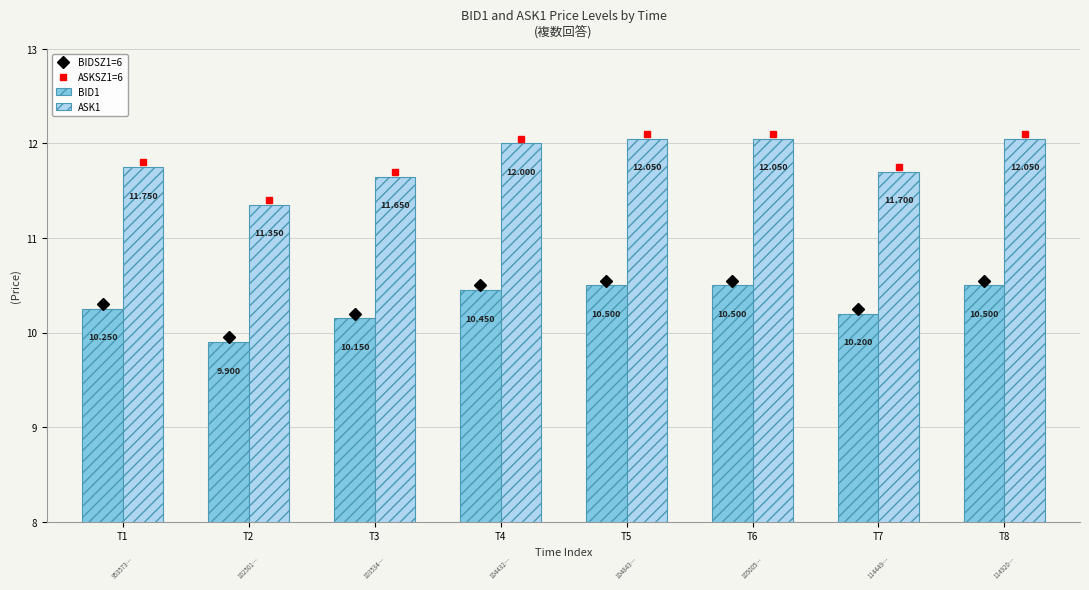

At which label is BID1 closest to 10?

T2